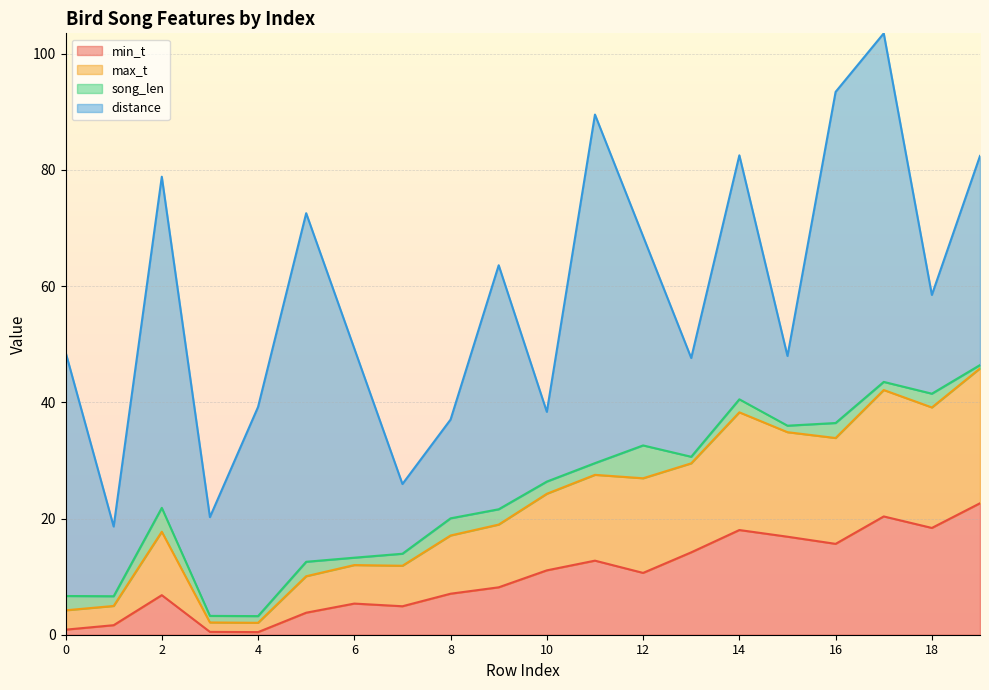

Is it true that min_t equals 8.2 at 9?

True